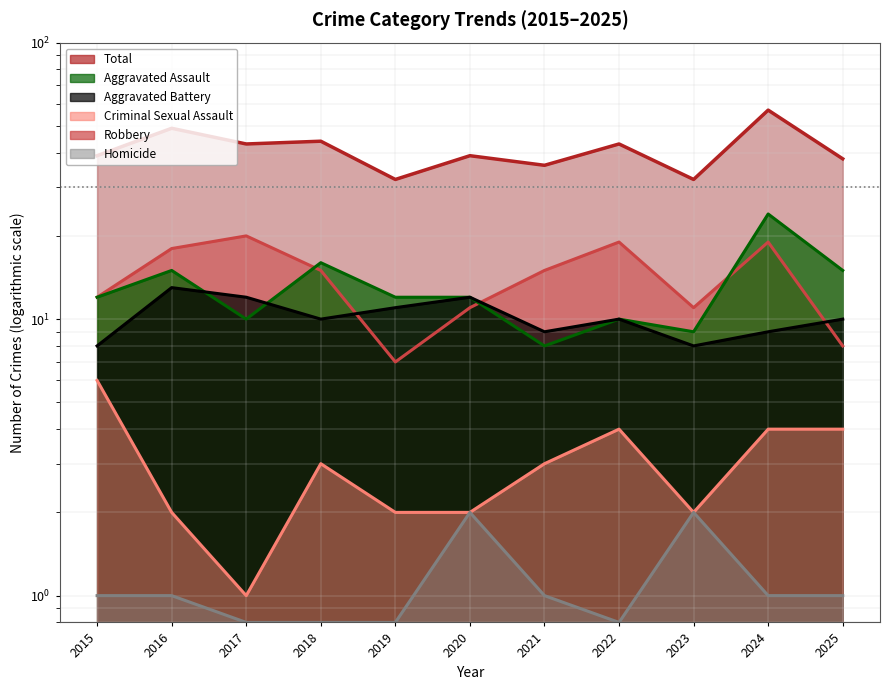

Between 2020 and 2021, which is larger?

2021